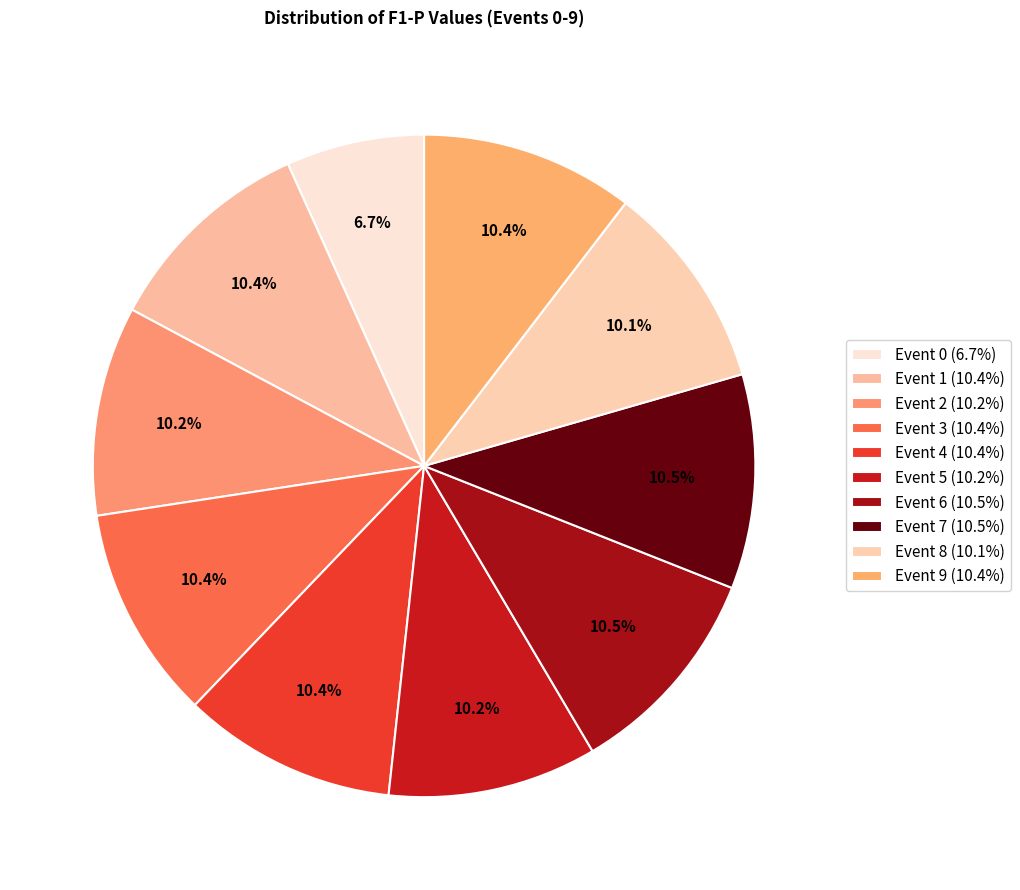

How many slices are in this pie chart?

10